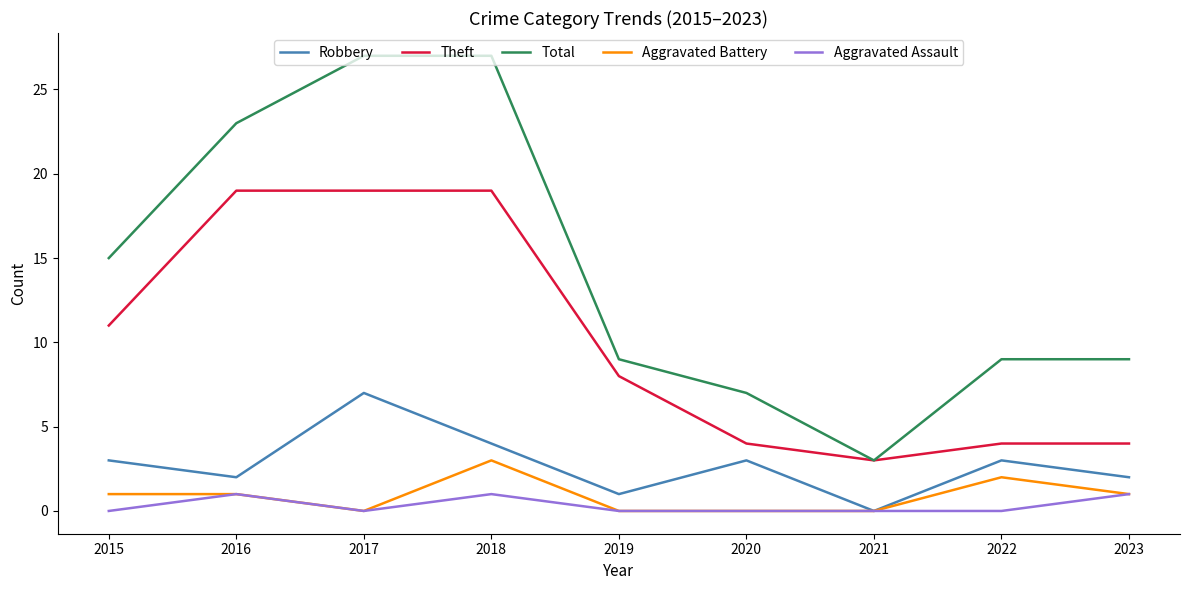

True or false: Robbery has more than 1 interior local peaks.

True